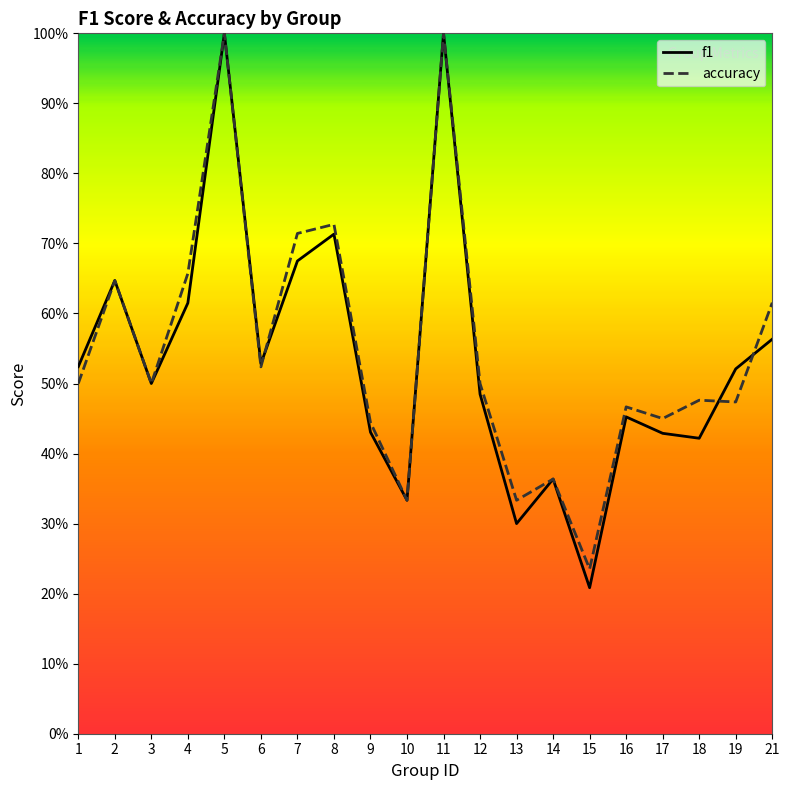

Which label corresponds to the largest value in the chart?

5